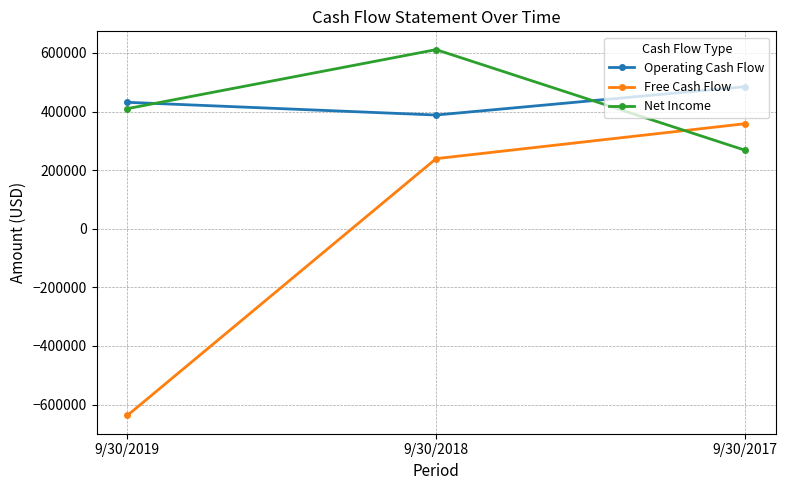

At which label does Free Cash Flow reach its peak?

9/30/2017